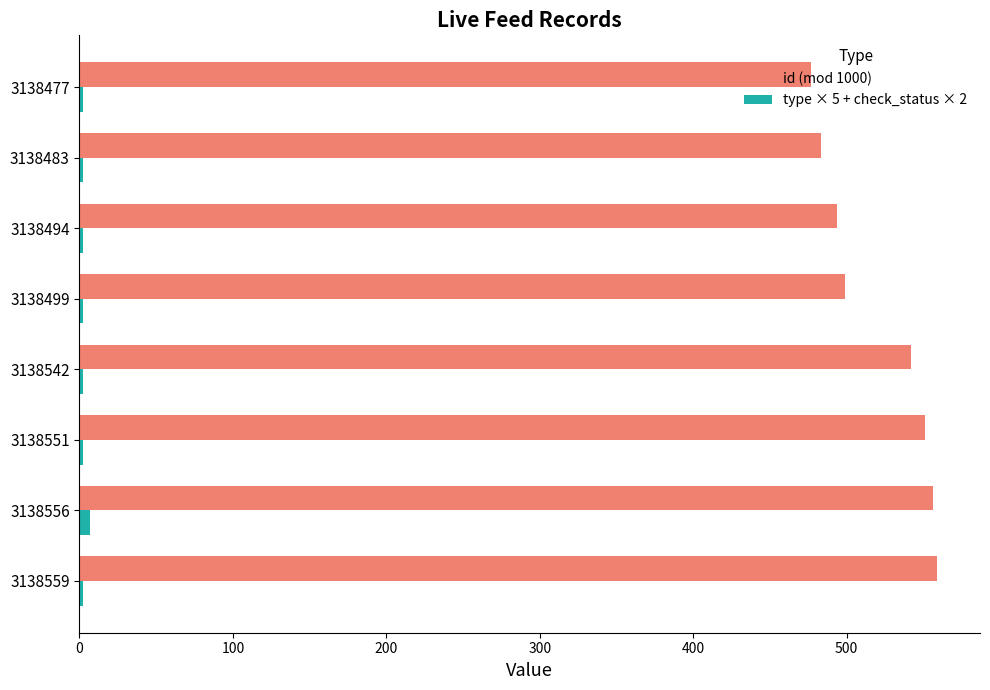

Which series has the widest spread of values?

id (mod 1000)